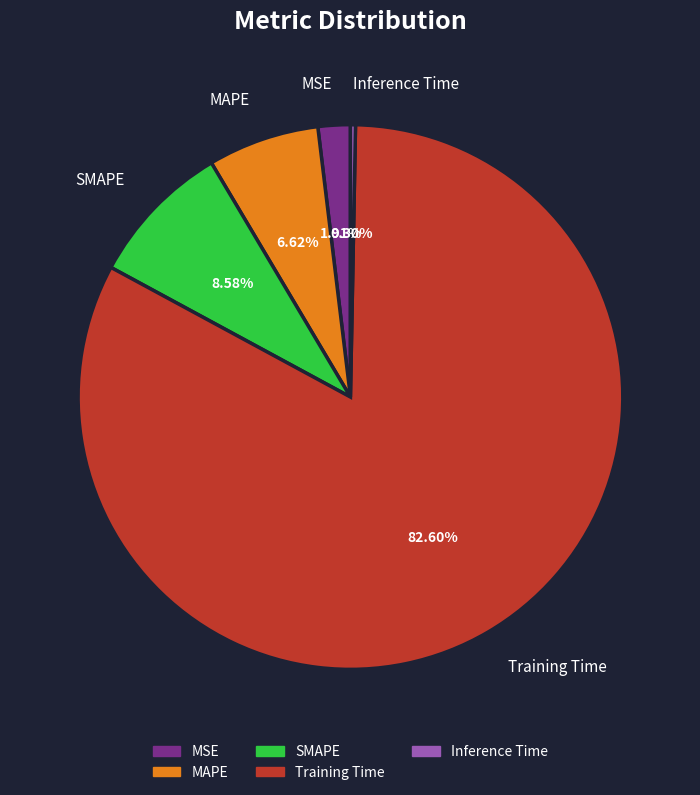

To the nearest percent, what is the combined percentage of SMAPE and MAPE?

15%